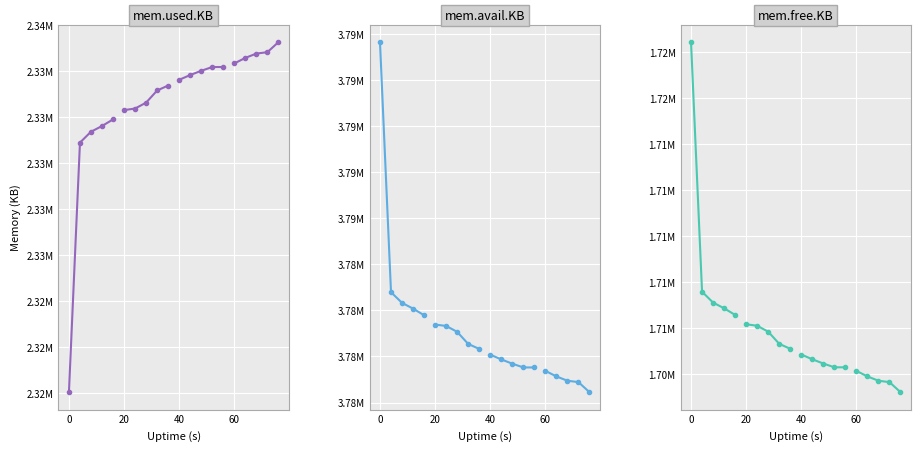

What is the label of the 2nd point from the right?

40